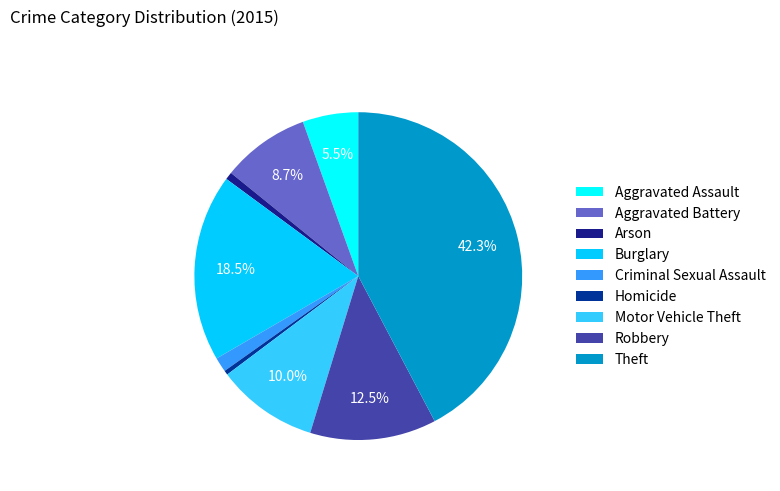

The Aggravated Battery slice represents 1% of the pie. True or false?

False